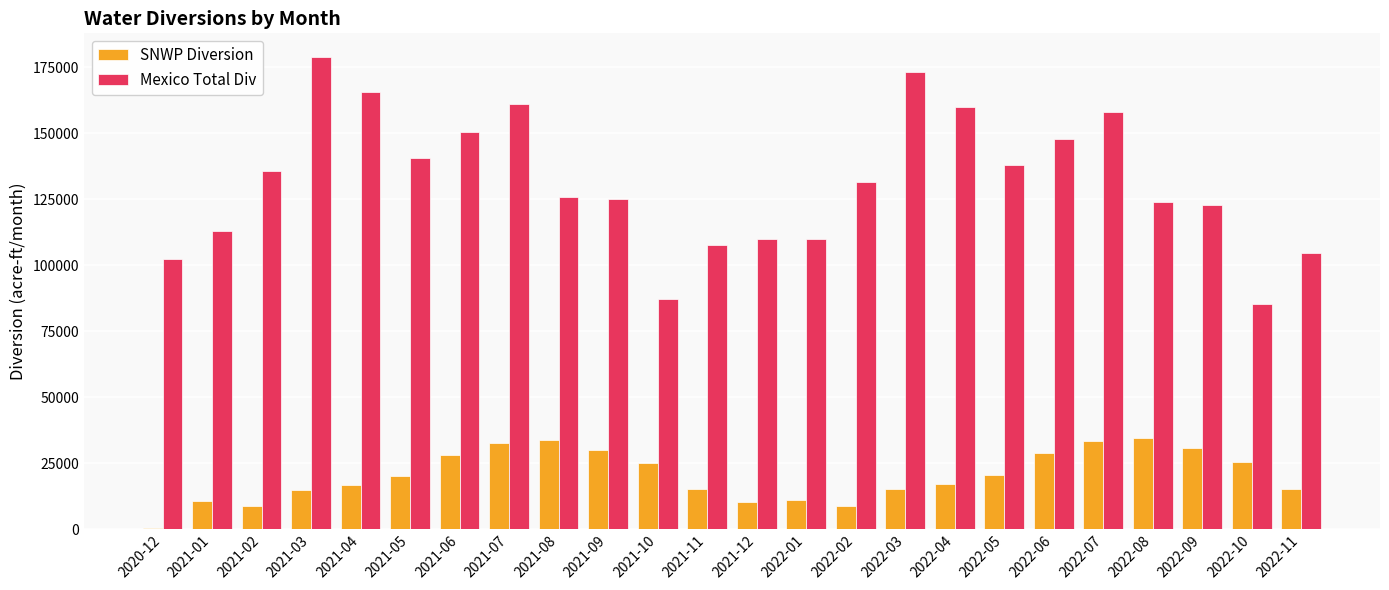

Between 2021-06 and 2022-11, which series saw the biggest shift?

Mexico Total Div